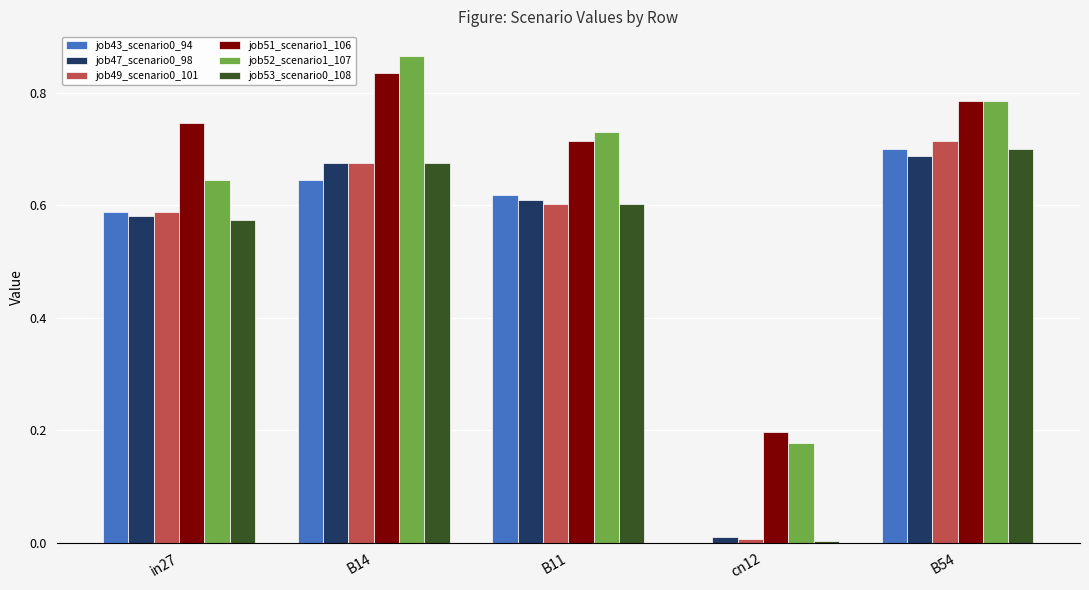

Which series changed the most between B14 and cn12?

job52_scenario1_107